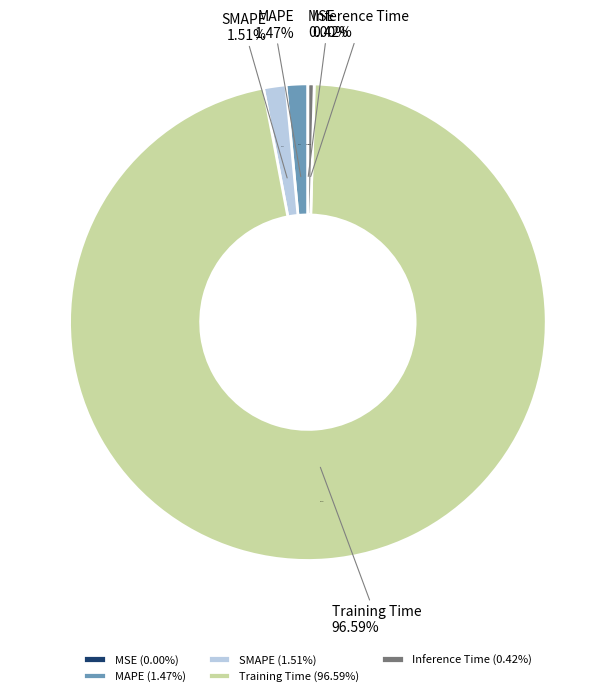

To the nearest percent, what portion does SMAPE represent?

2%